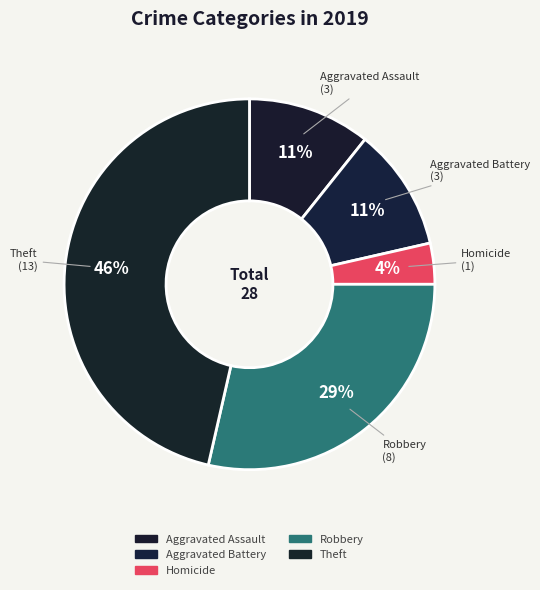

To the nearest percent, what percentage of the pie is Theft?

46%